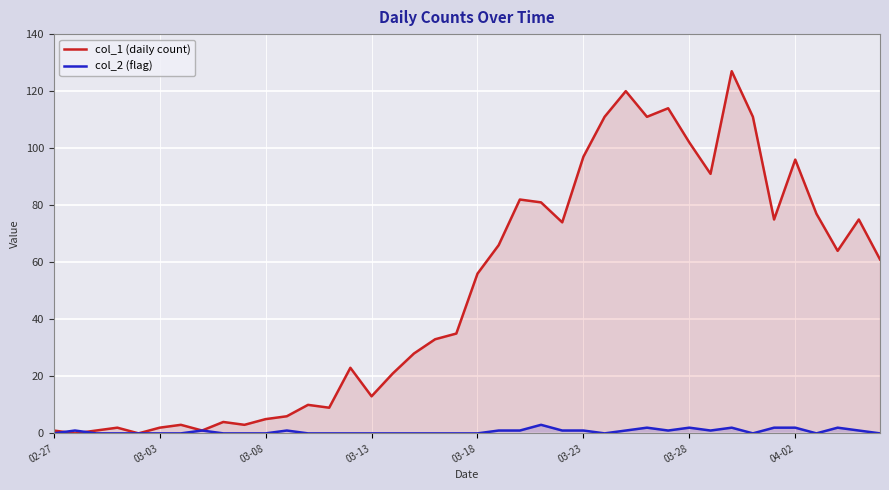

Which series has the widest spread of values?

col_1 (daily count)